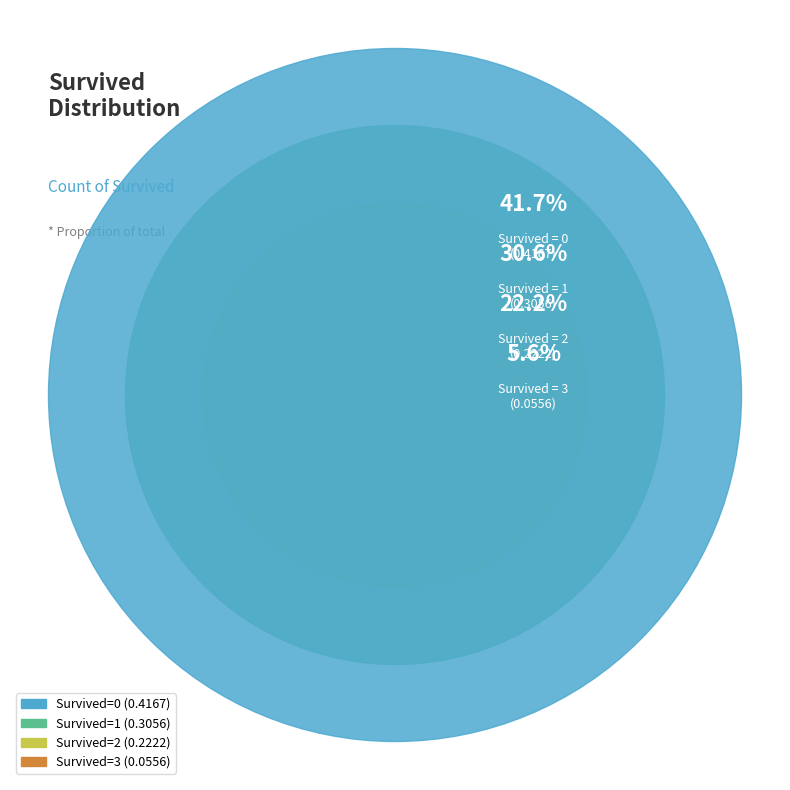

Is the sum of 0 and 3 greater than half?

No